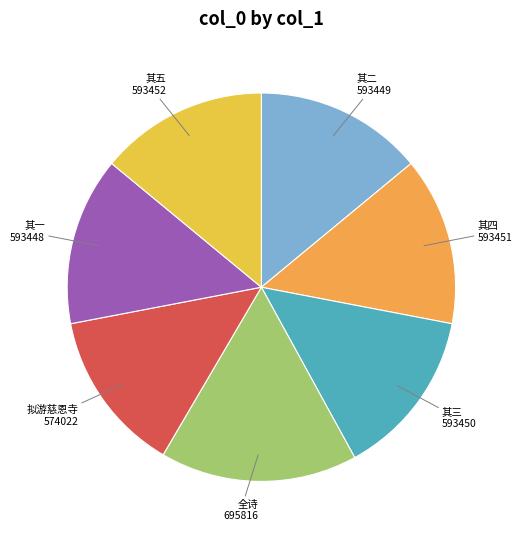

Is it true that 其五 593452 is 9% of the pie?

False